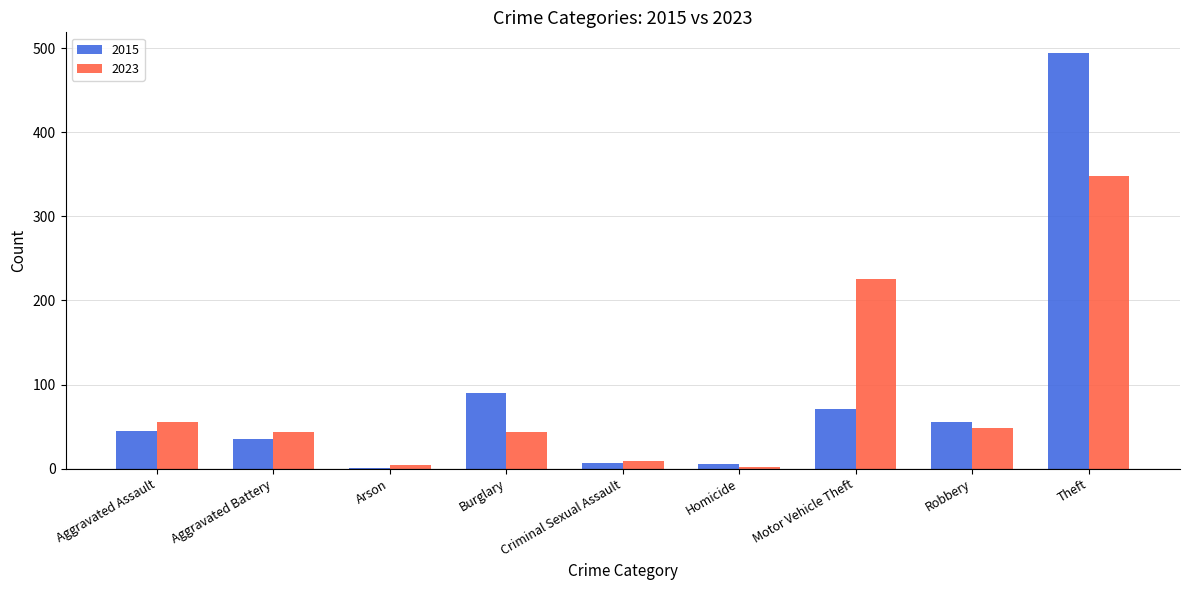

Which series has the largest range (max minus min)?

2015